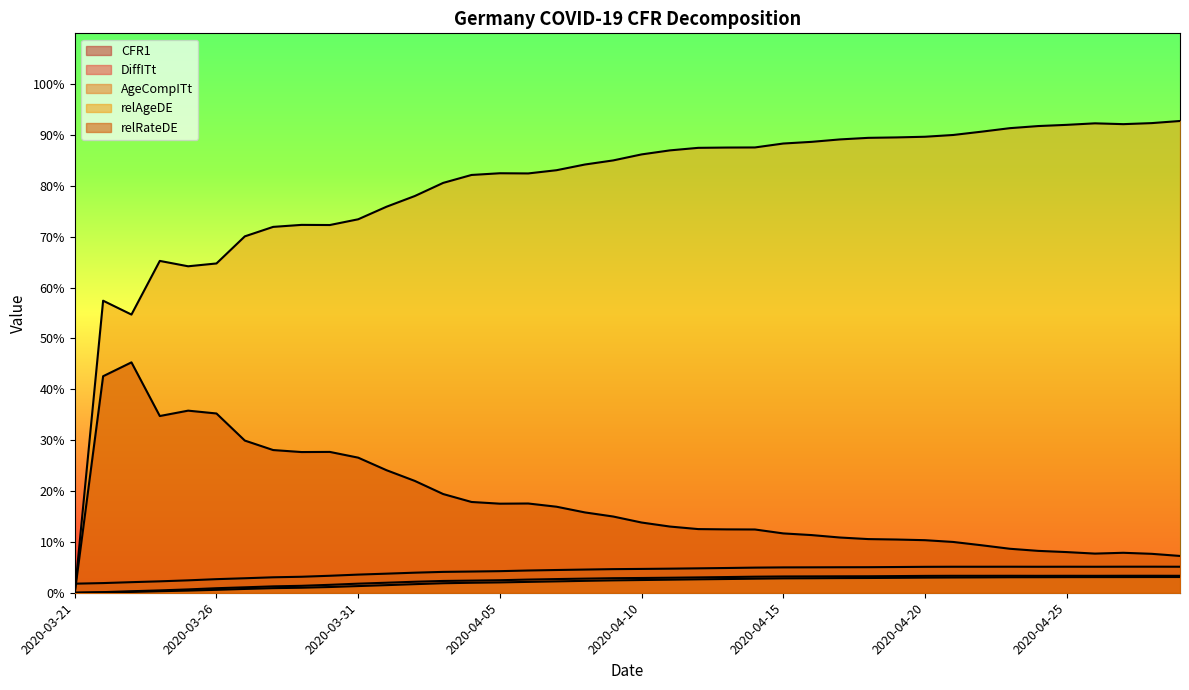

Rank the series by their maximum value, from highest to lowest.

relAgeDE, relRateDE, CFR1, DiffITt, AgeCompITt